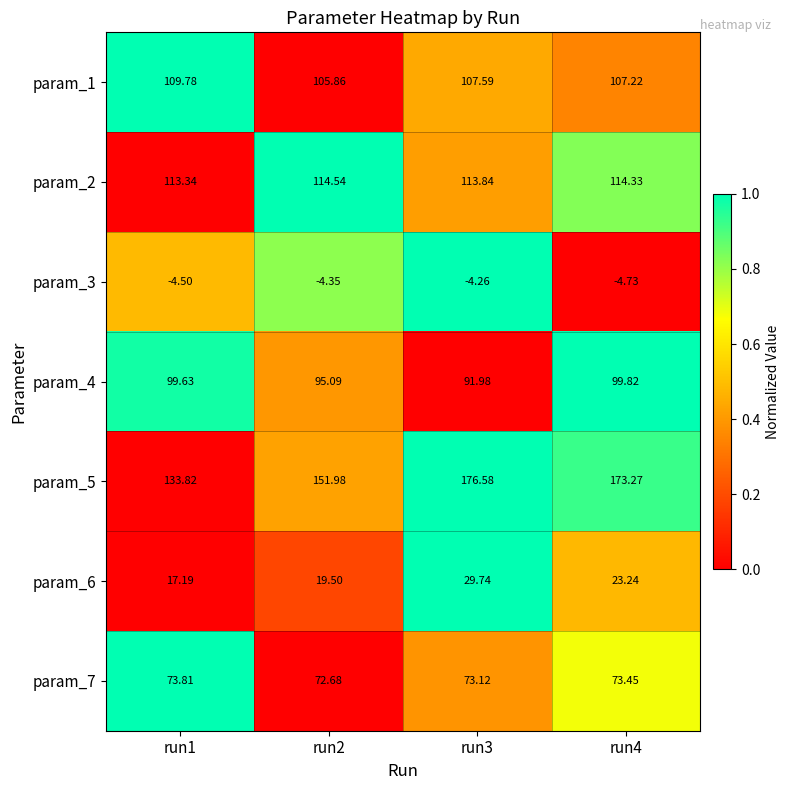

How many distinct data groups are displayed?

7